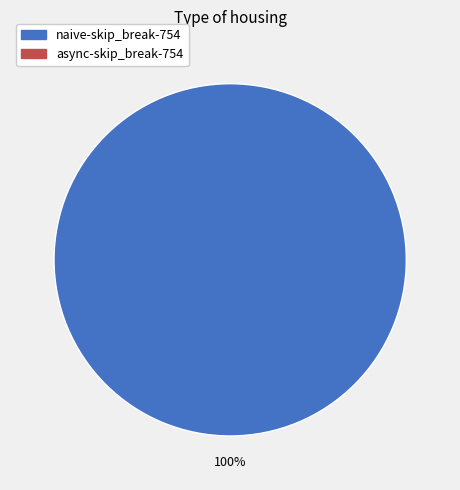

Is there any slice that represents more than half of the pie?

Yes